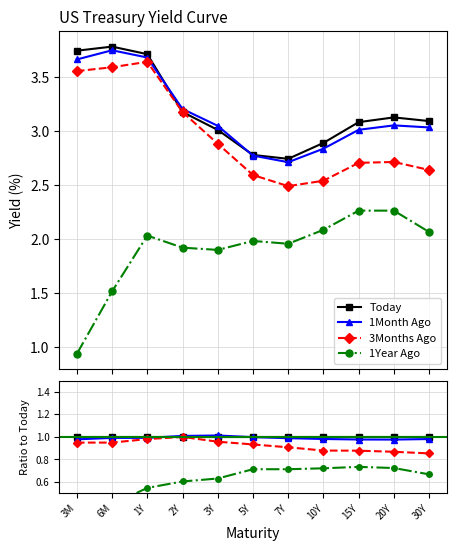

What is the greatest value displayed?

1.0